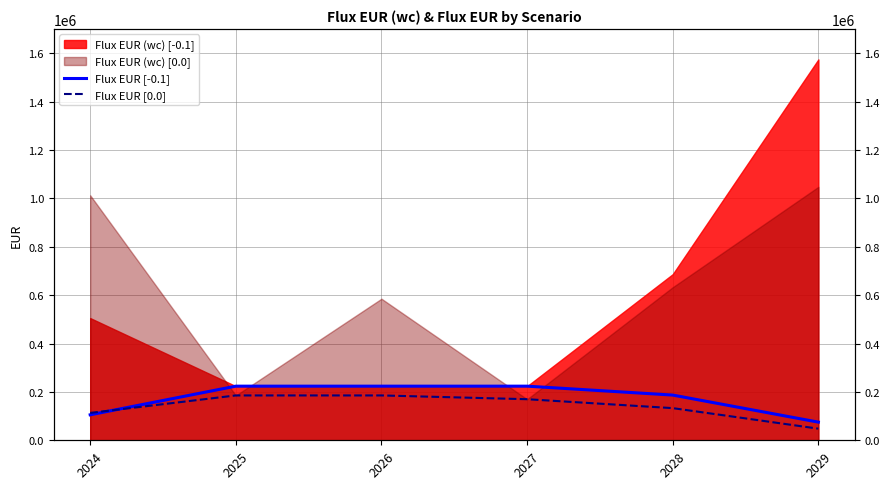

How many lines are shown in the chart?

2